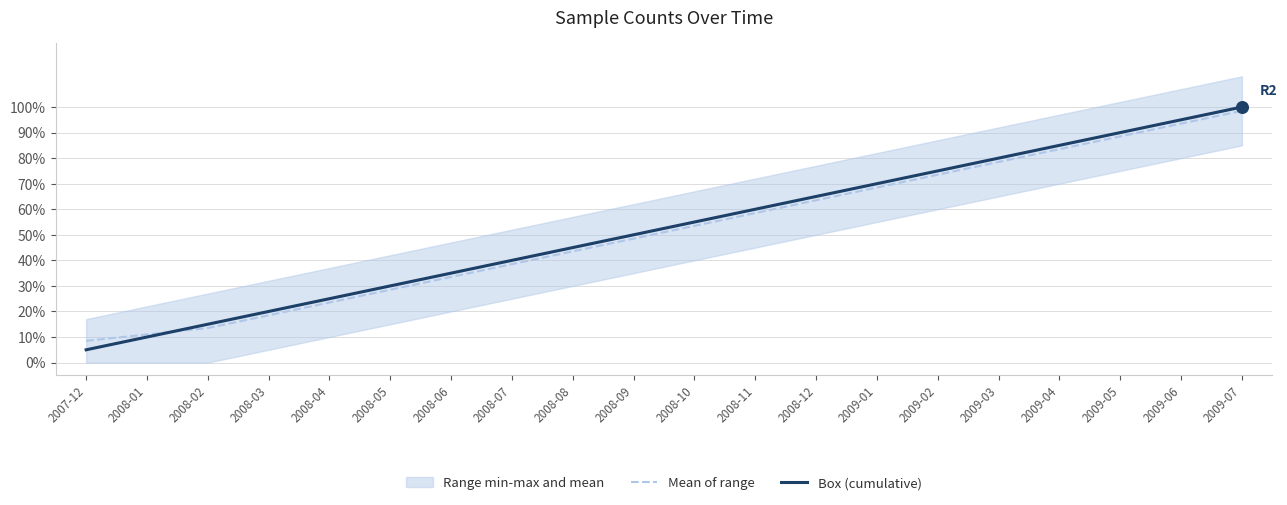

Is the value of Mean of range at 2008-05 greater than the value of Box (cumulative) at 2009-03?

No